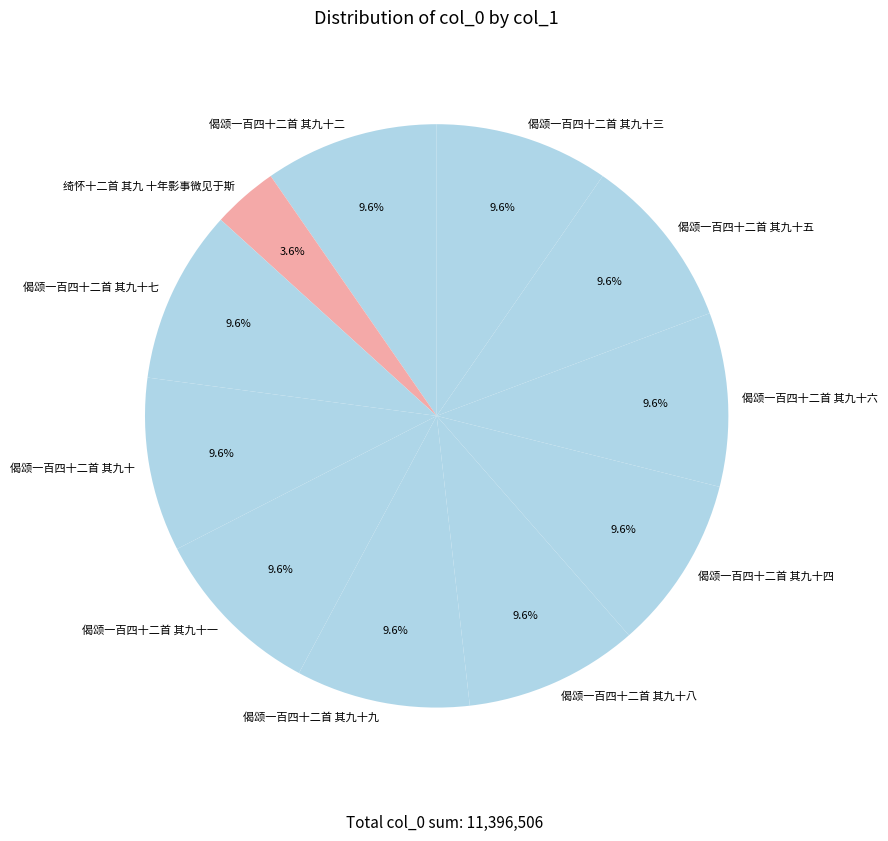

What is the ratio of the value at 偈颂一百四十二首 其九十九 to the value at 偈颂一百四十二首 其九十五?

1.0